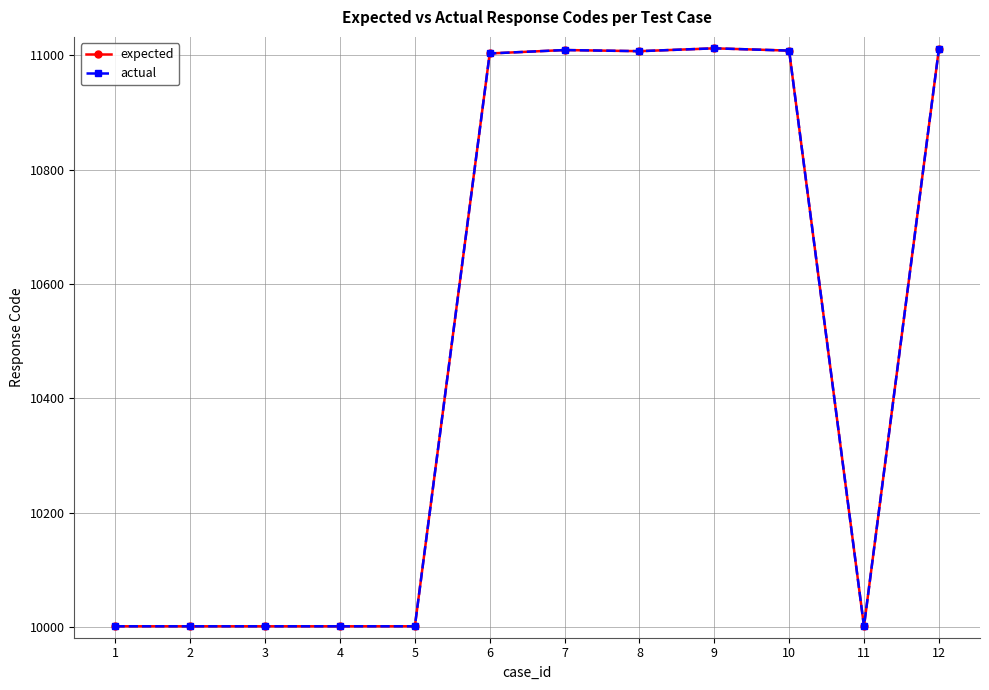

True or false: actual and expected cross at least once.

False